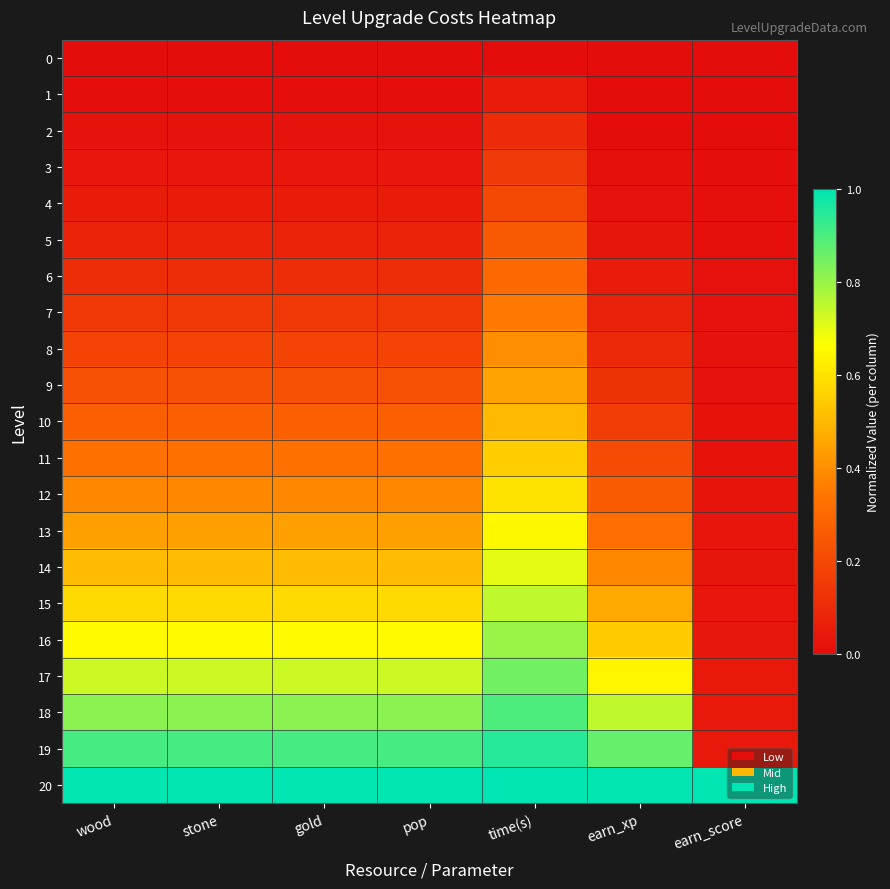

Reading left to right, transcribe all the data shown in this chart.

0: wood=0.0	stone=0.0	gold=0.0	pop=0.0	time(s)=0.0	earn_xp=0.0	earn_score=0.0
1: wood=0.0	stone=0.0	gold=0.0	pop=0.0	time(s)=0.1	earn_xp=0.0	earn_score=0.0
2: wood=0.0	stone=0.0	gold=0.0	pop=0.0	time(s)=0.1	earn_xp=0.0	earn_score=0.0
3: wood=0.0	stone=0.0	gold=0.0	pop=0.0	time(s)=0.1	earn_xp=0.0	earn_score=0.0
4: wood=0.1	stone=0.1	gold=0.1	pop=0.1	time(s)=0.2	earn_xp=0.0	earn_score=0.0
5: wood=0.1	stone=0.1	gold=0.1	pop=0.1	time(s)=0.2	earn_xp=0.0	earn_score=0.0
6: wood=0.1	stone=0.1	gold=0.1	pop=0.1	time(s)=0.3	earn_xp=0.0	earn_score=0.0
7: wood=0.1	stone=0.1	gold=0.1	pop=0.1	time(s)=0.3	earn_xp=0.1	earn_score=0.0
8: wood=0.2	stone=0.2	gold=0.2	pop=0.2	time(s)=0.4	earn_xp=0.1	earn_score=0.0
9: wood=0.2	stone=0.2	gold=0.2	pop=0.2	time(s)=0.5	earn_xp=0.1	earn_score=0.0
10: wood=0.3	stone=0.3	gold=0.3	pop=0.3	time(s)=0.5	earn_xp=0.2	earn_score=0.0
11: wood=0.3	stone=0.3	gold=0.3	pop=0.3	time(s)=0.6	earn_xp=0.2	earn_score=0.0
12: wood=0.4	stone=0.4	gold=0.4	pop=0.4	time(s)=0.6	earn_xp=0.3	earn_score=0.0
13: wood=0.4	stone=0.4	gold=0.4	pop=0.4	time(s)=0.7	earn_xp=0.3	earn_score=0.0
14: wood=0.5	stone=0.5	gold=0.5	pop=0.5	time(s)=0.7	earn_xp=0.4	earn_score=0.0
15: wood=0.6	stone=0.6	gold=0.6	pop=0.6	time(s)=0.8	earn_xp=0.5	earn_score=0.0
16: wood=0.7	stone=0.7	gold=0.7	pop=0.7	time(s)=0.8	earn_xp=0.5	earn_score=0.0
17: wood=0.7	stone=0.7	gold=0.7	pop=0.7	time(s)=0.8	earn_xp=0.6	earn_score=0.0
18: wood=0.8	stone=0.8	gold=0.8	pop=0.8	time(s)=0.9	earn_xp=0.7	earn_score=0.0
19: wood=0.9	stone=0.9	gold=0.9	pop=0.9	time(s)=0.9	earn_xp=0.9	earn_score=0.0
20: wood=1.0	stone=1.0	gold=1.0	pop=1.0	time(s)=1.0	earn_xp=1.0	earn_score=1.0